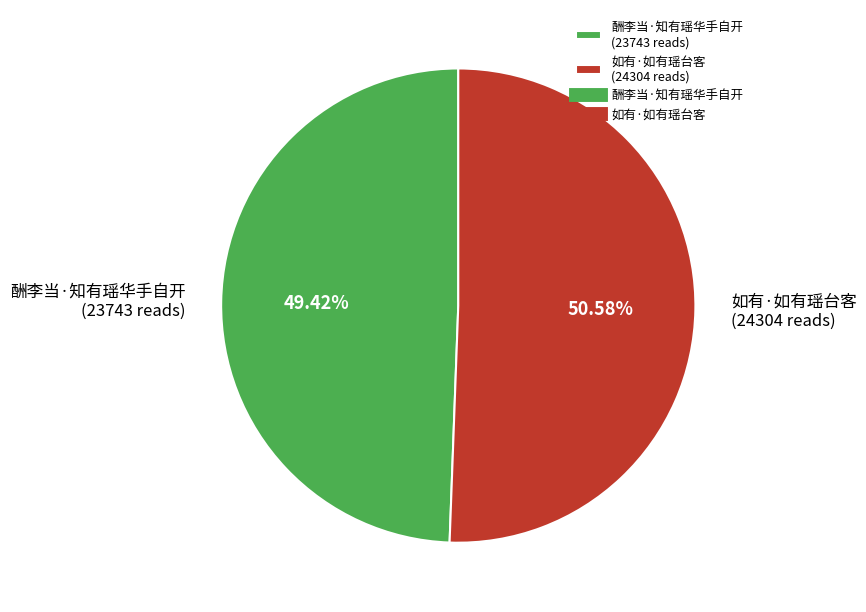

To the nearest percent, what portion does 如有·如有瑶台客 represent?

51%